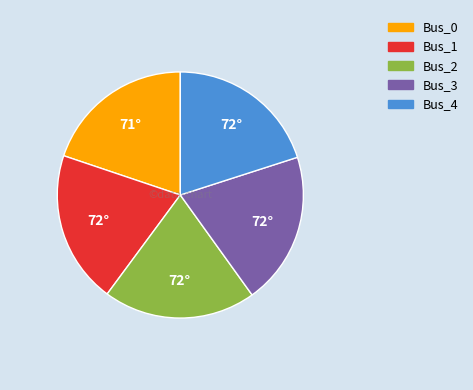

Is Bus_0 the majority of the pie?

No